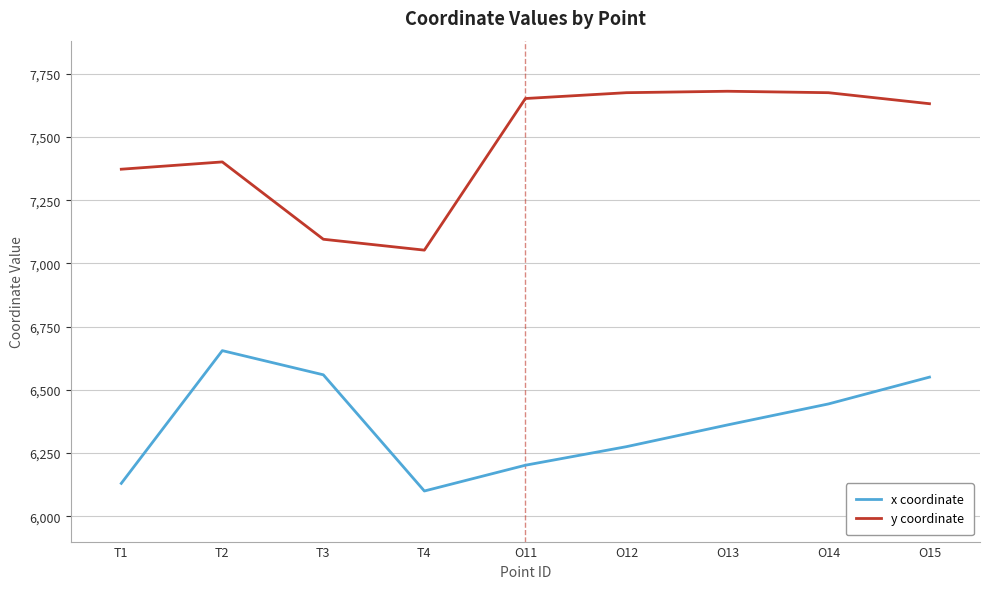

Is it true that y coordinate equals 7372.4 at T1?

True